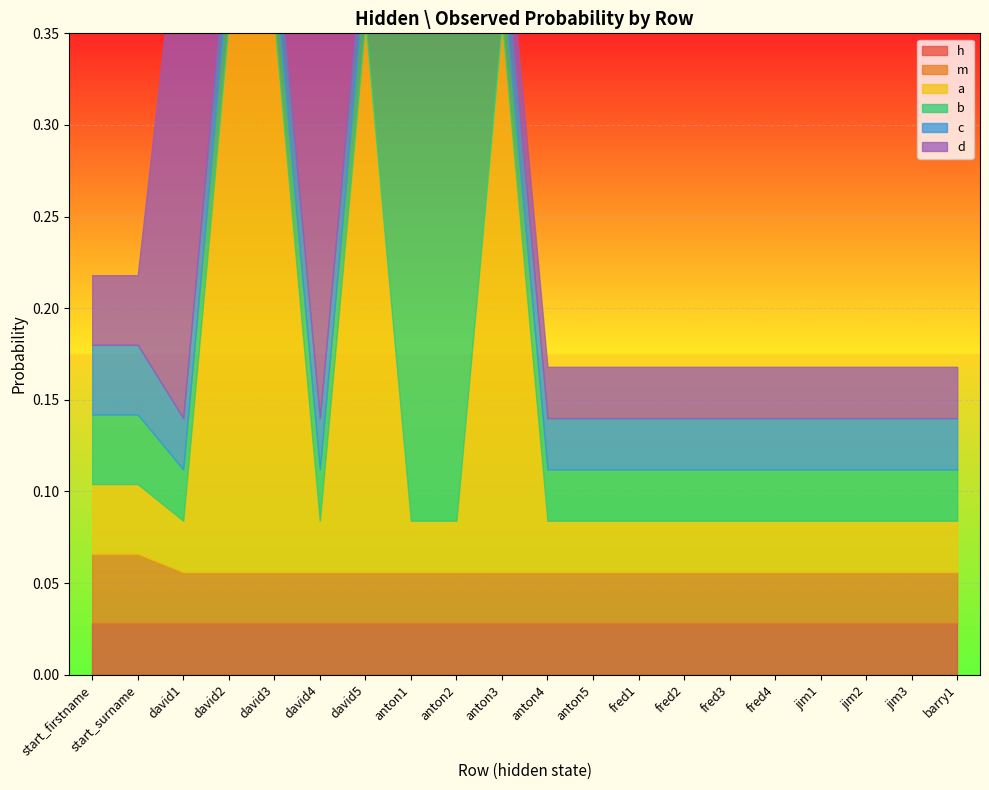

Which category has the highest value in the h series?

start_firstname